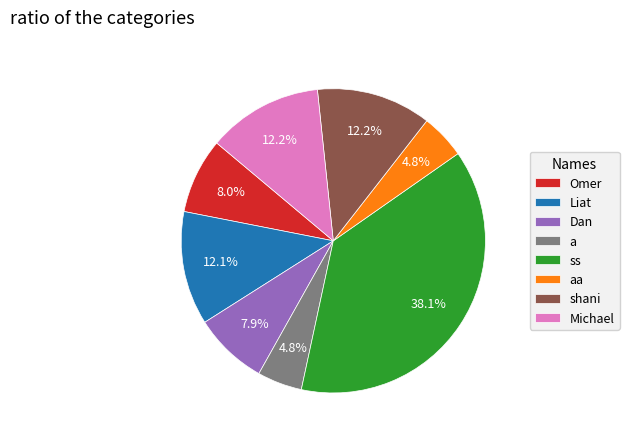

To the nearest percent, what is the difference between the a and Liat slice percentages?

7%